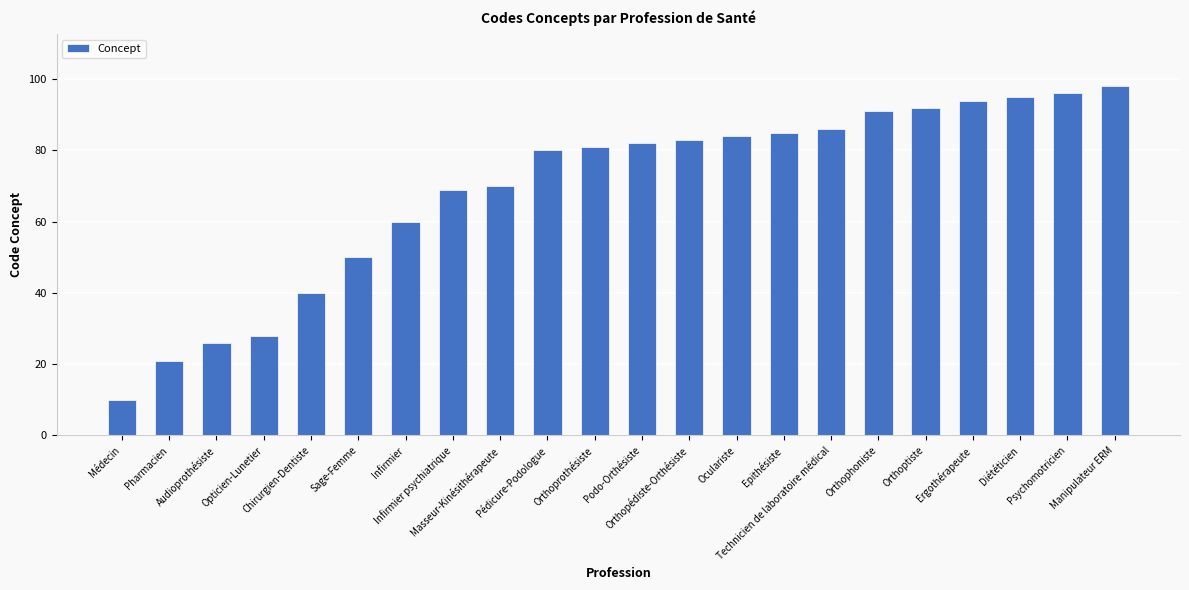

What position from the left is Podo-Orthésiste?

12